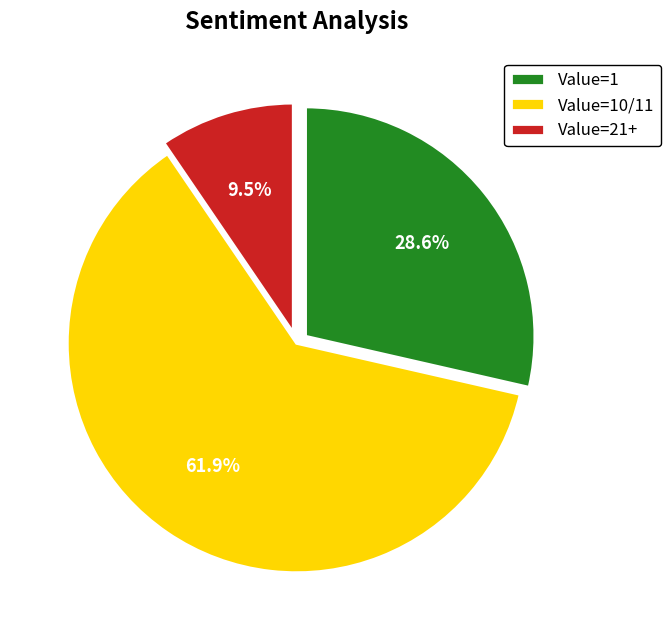

To the nearest percent, what is the average slice percentage?

33%